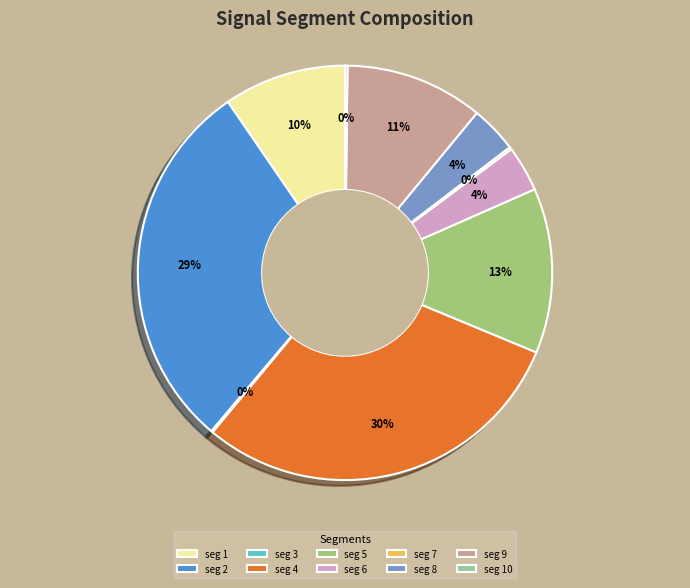

To the nearest percent, what is the average slice percentage?

10%